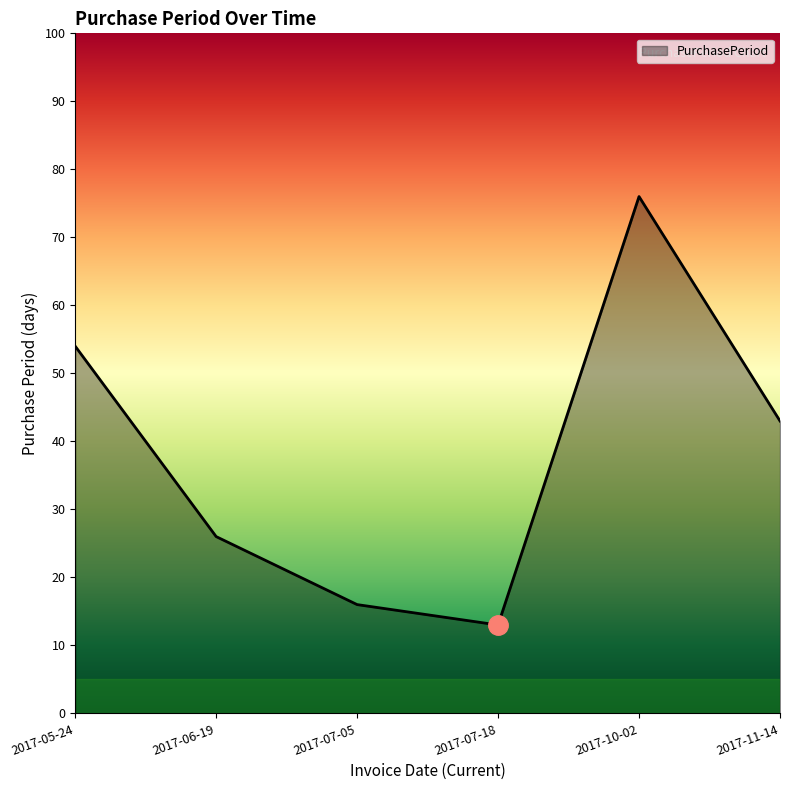

What position from the right is 2017-10-02?

2